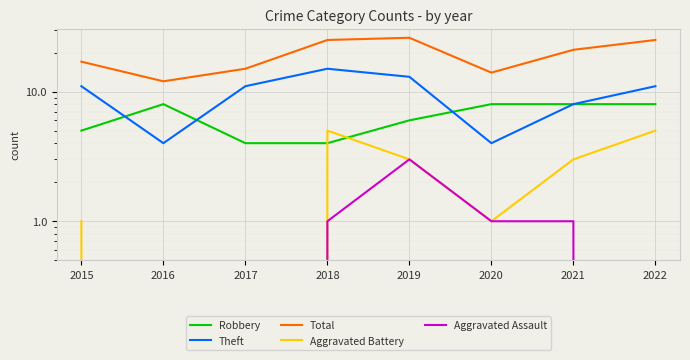

True or false: Aggravated Battery and Theft cross at least once.

False